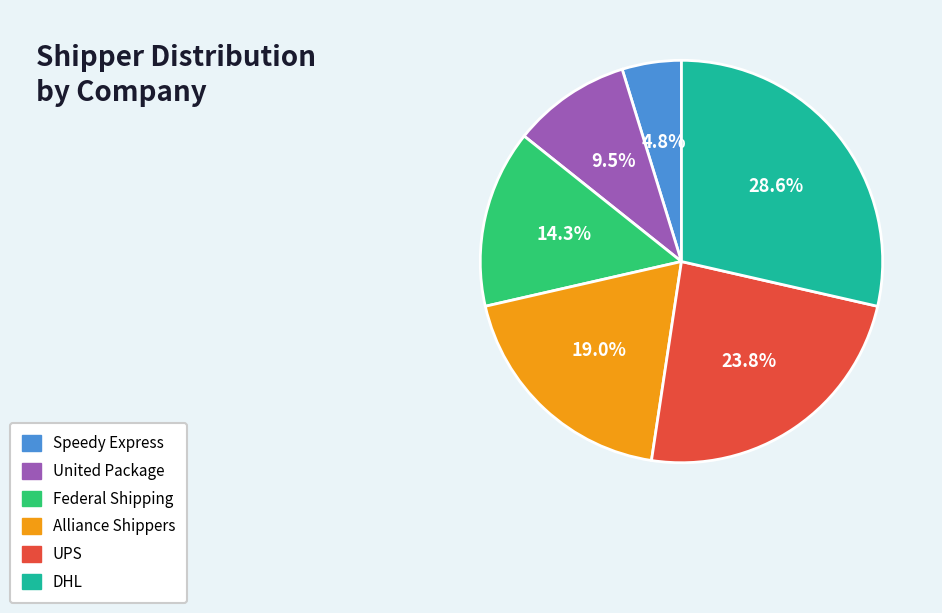

Which category has the biggest portion of the pie?

DHL